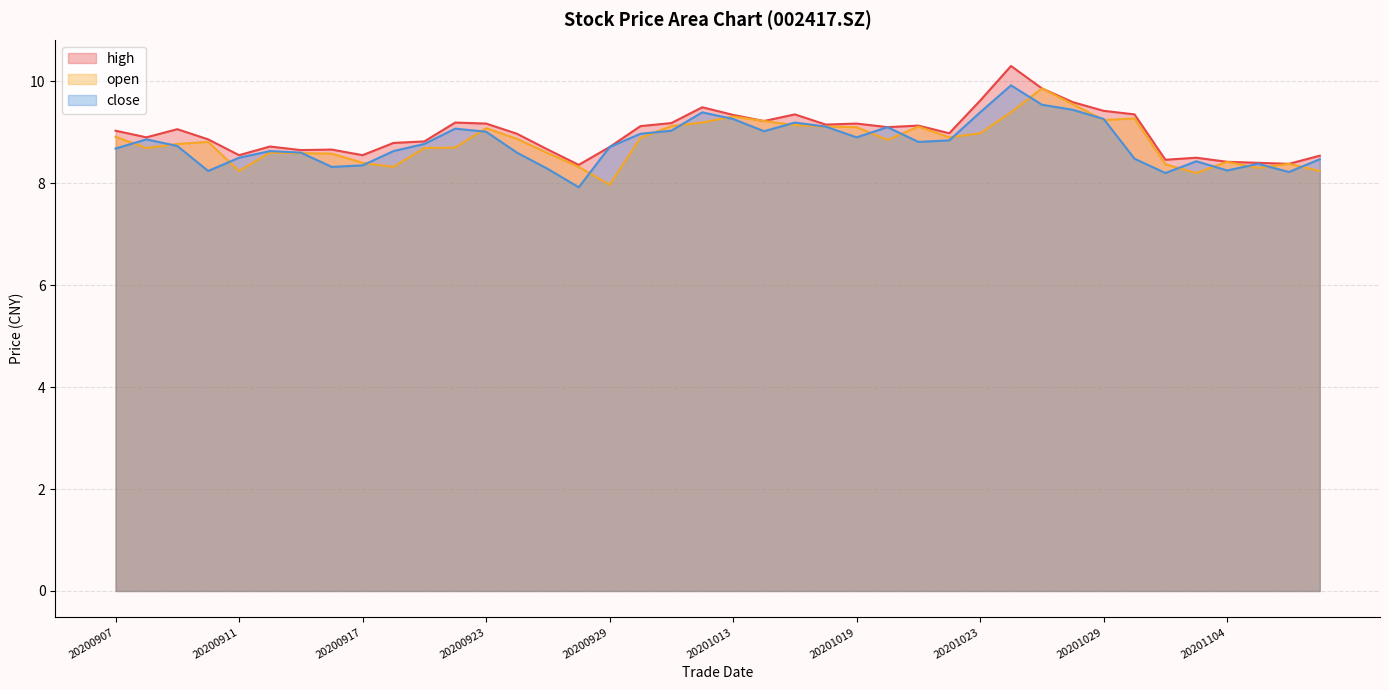

How many categories are shown in the chart?

40